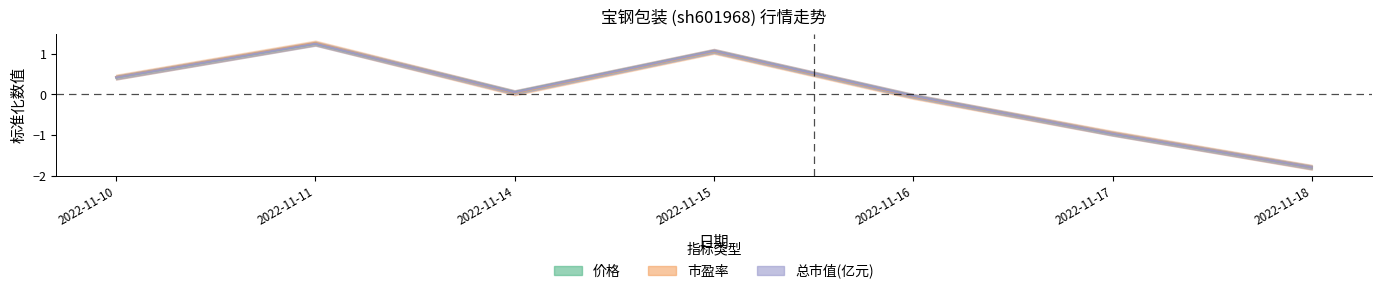

At which category does the chart reach its minimum across all series?

2022-11-18